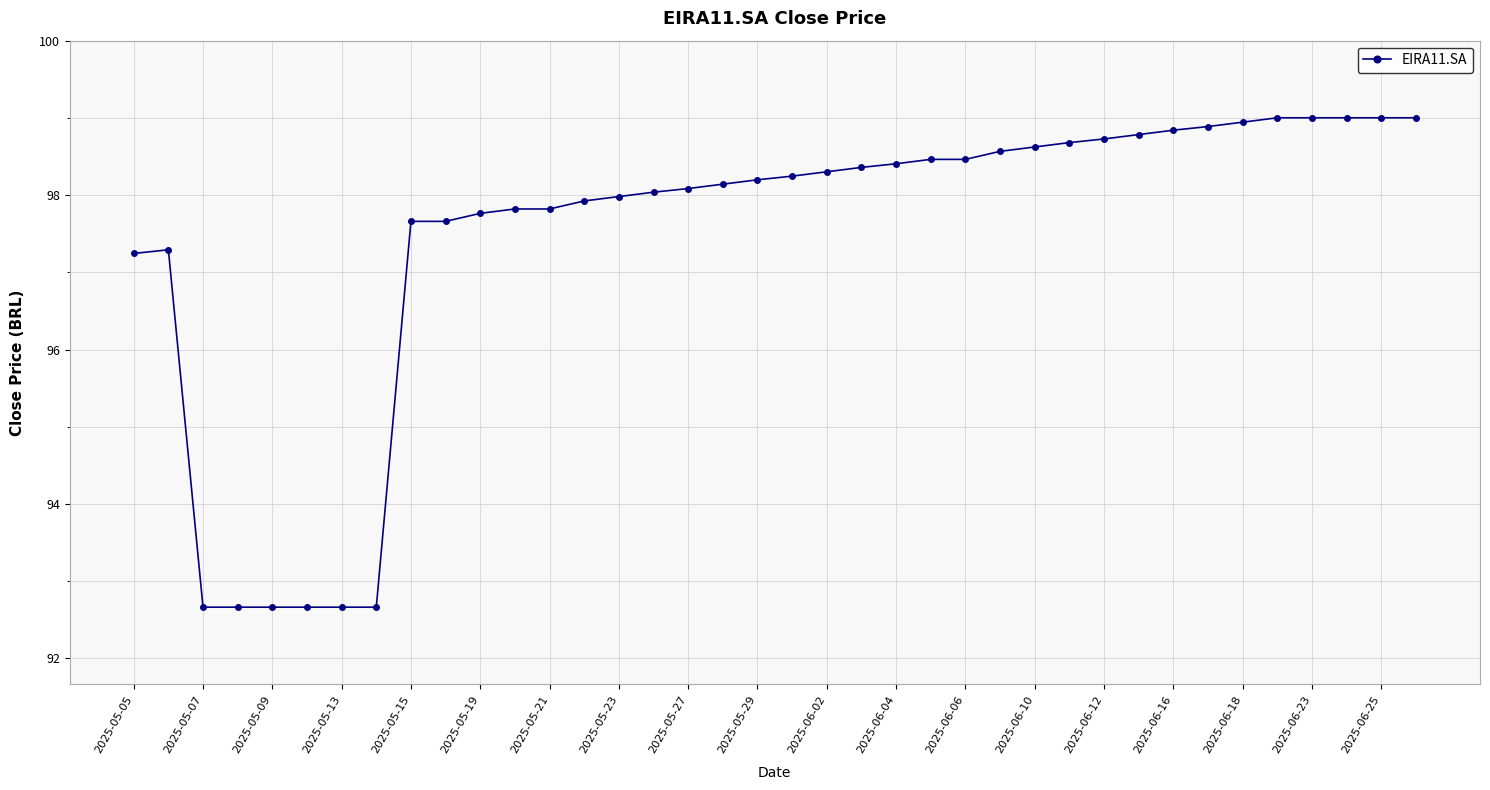

What is the sum of all values?

3703.0